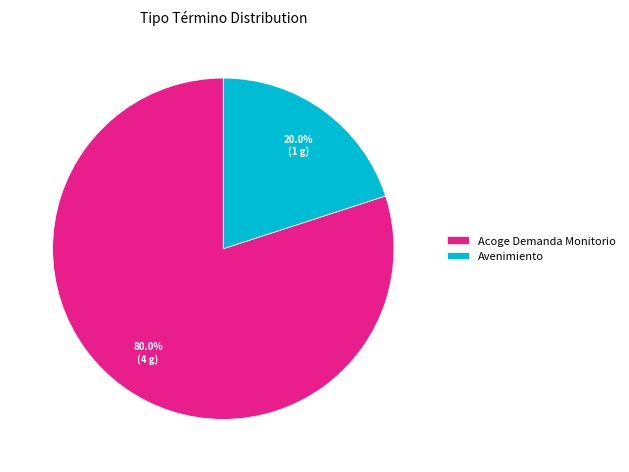

How many segments does this pie chart have?

2